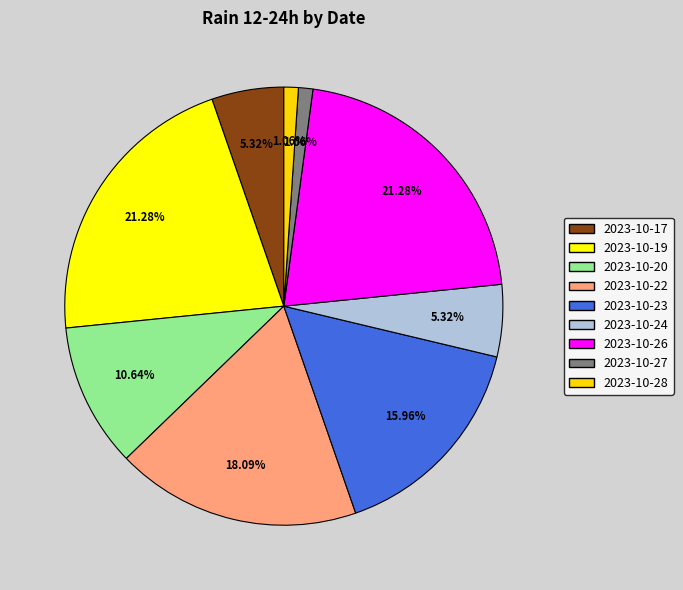

Does any single category account for the majority?

No